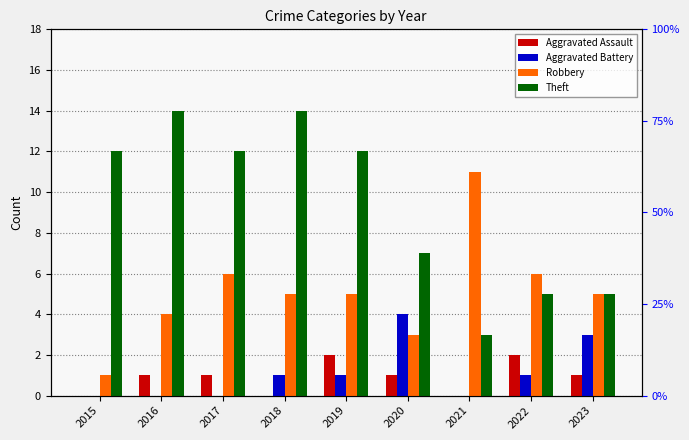

What is the greatest value displayed?

14